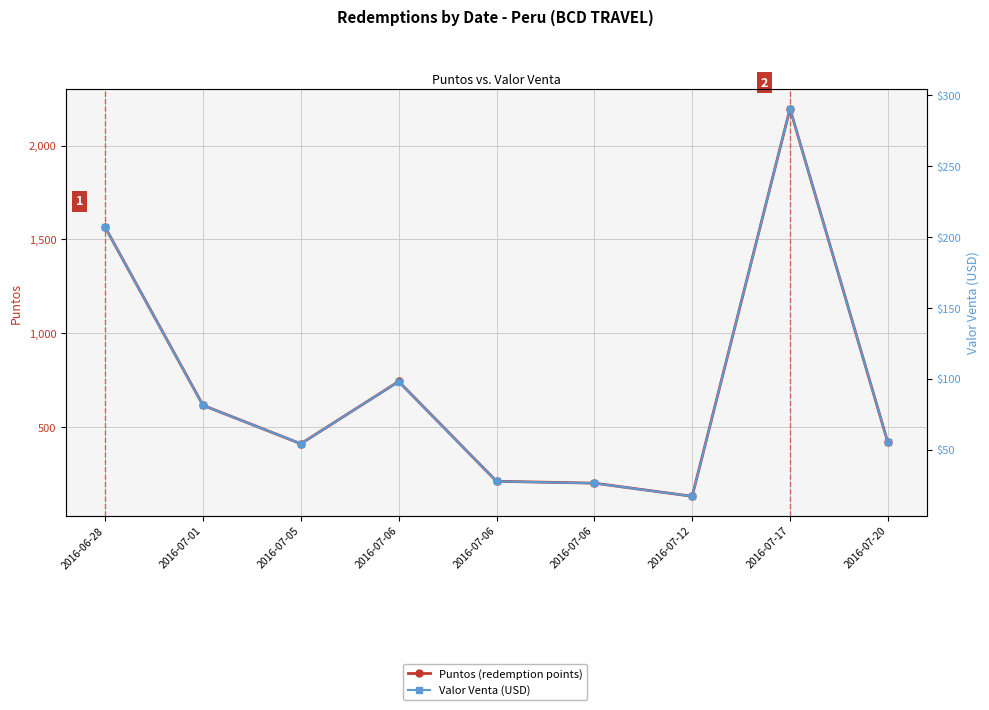

How many lines are shown in the chart?

2